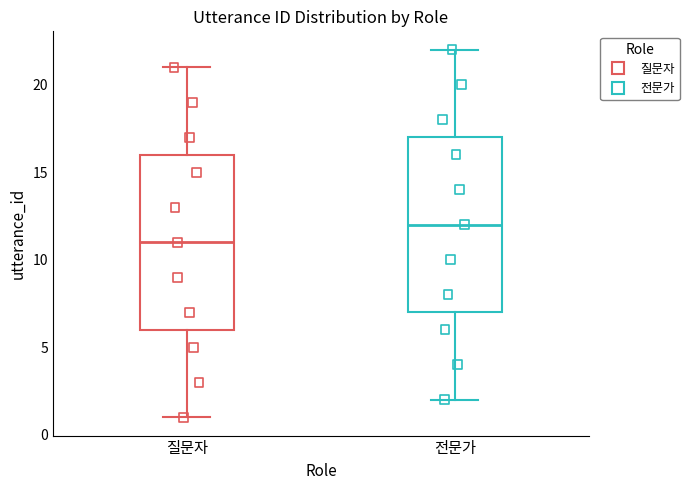

Which box's median line is the highest?

전문가